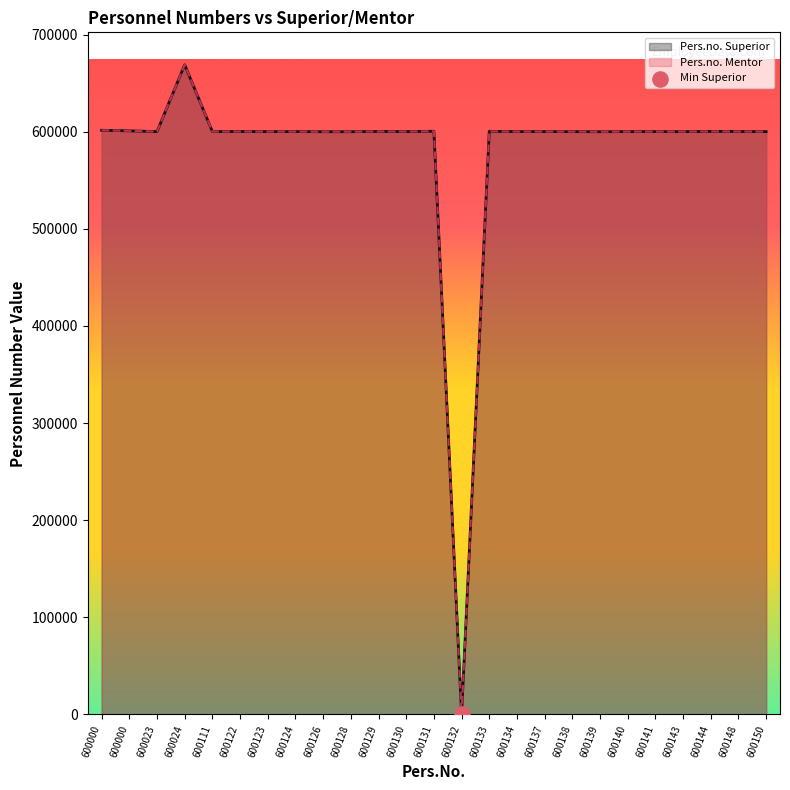

At which category is the sum across all series the highest?

600024